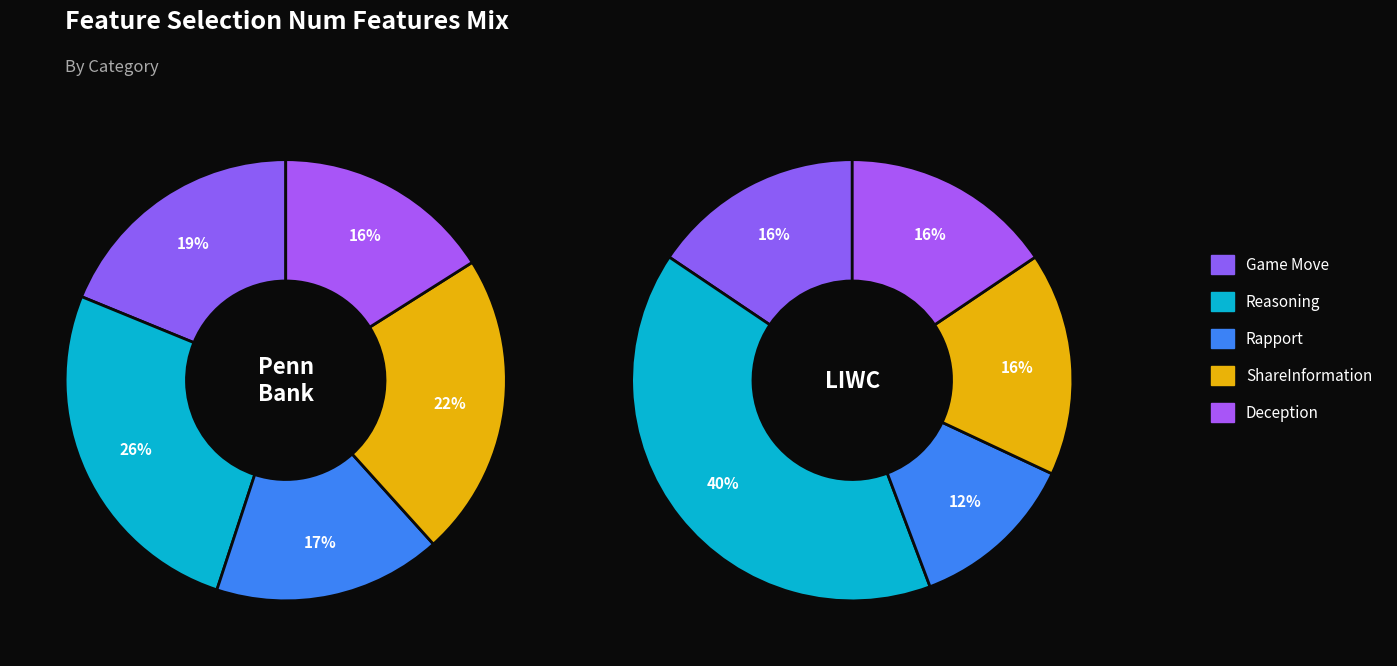

Which slice is the largest?

Reasoning